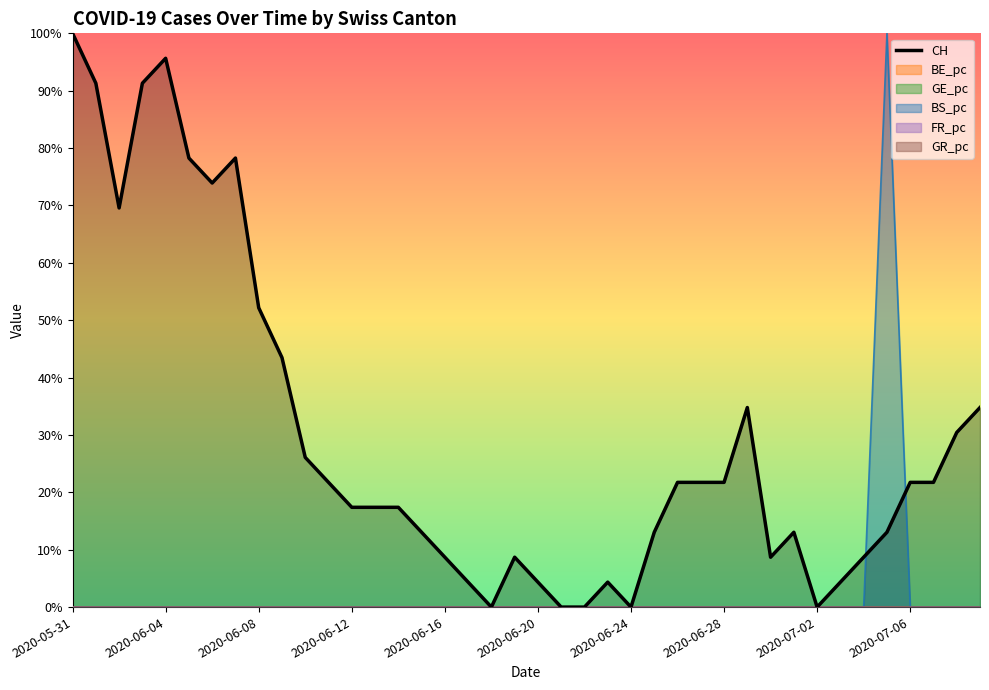

The value at 26 is 0.1. True or false?

False